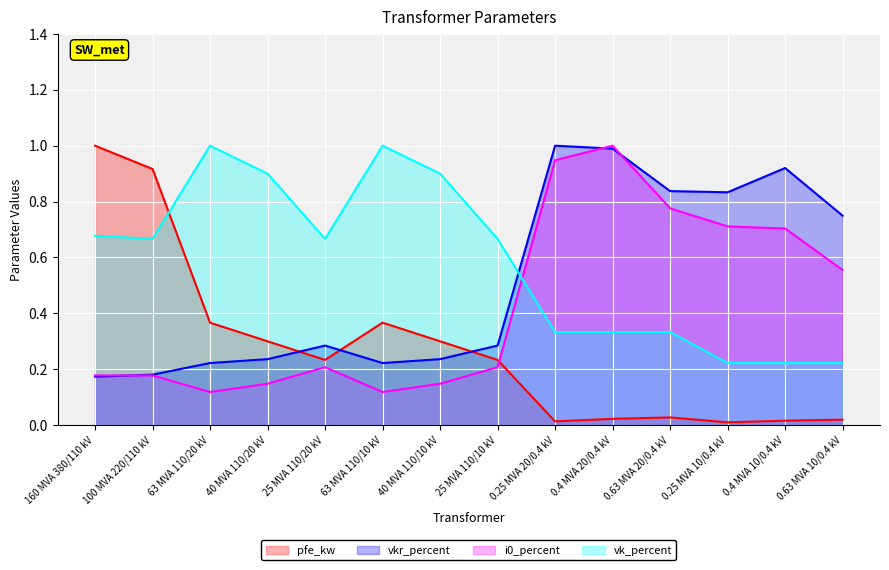

Rank the categories by pfe_kw value from highest to lowest.

160 MVA 380/110 kV, 100 MVA 220/110 kV, 63 MVA 110/20 kV, 63 MVA 110/10 kV, 40 MVA 110/20 kV, 40 MVA 110/10 kV, 25 MVA 110/20 kV, 25 MVA 110/10 kV, 0.63 MVA 20/0.4 kV, 0.4 MVA 20/0.4 kV, 0.63 MVA 10/0.4 kV, 0.4 MVA 10/0.4 kV, 0.25 MVA 20/0.4 kV, 0.25 MVA 10/0.4 kV